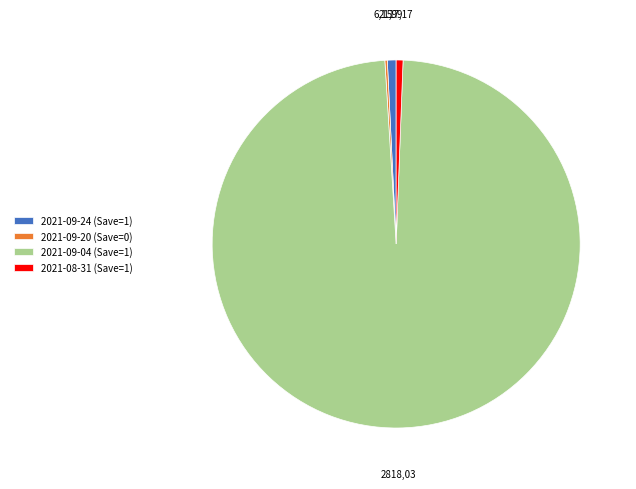

Is there a majority slice in this chart?

Yes